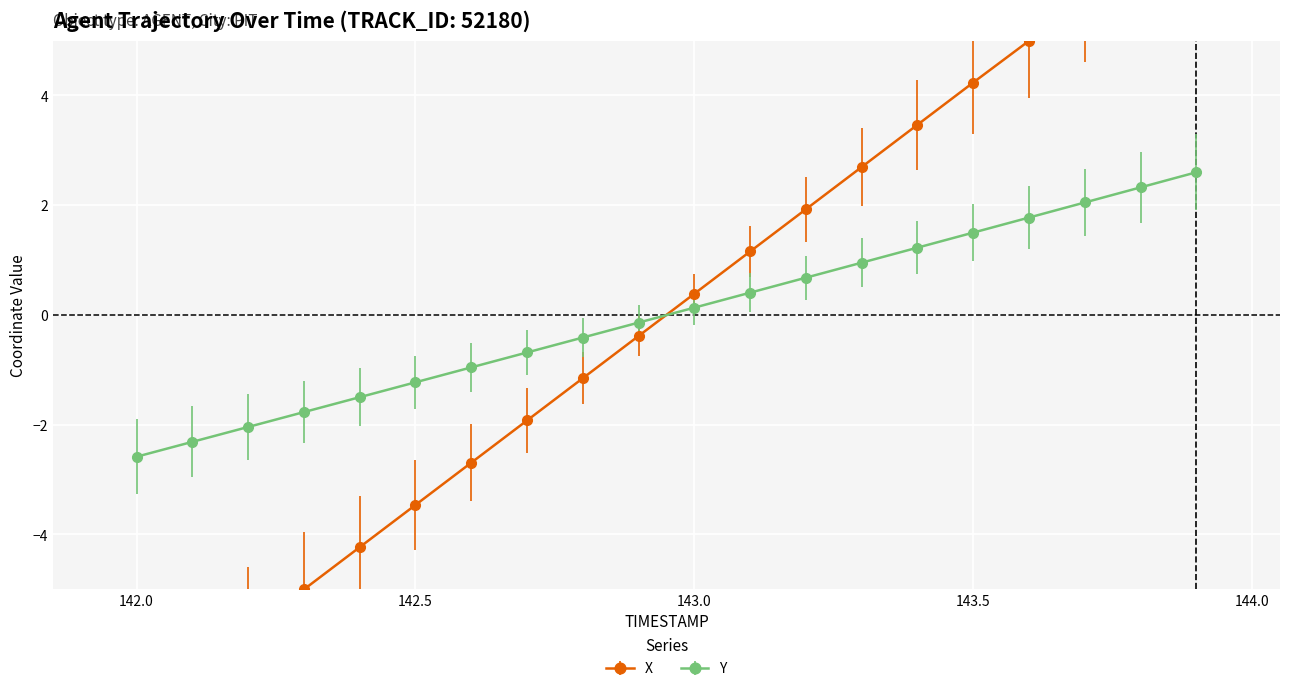

What is the minimum value for Y?

-2.6